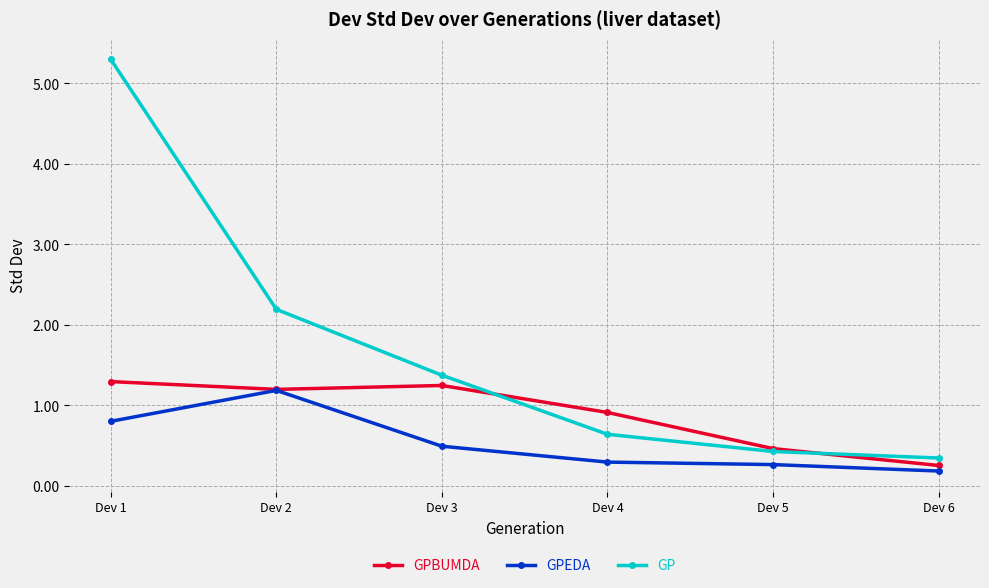

Where does the GPBUMDA series first go above 1?

Dev 1